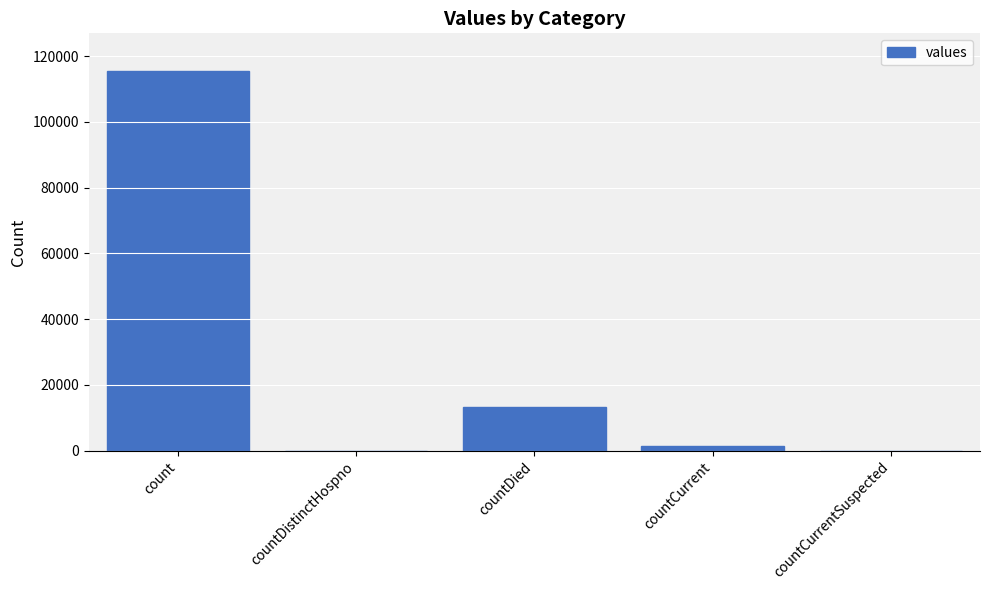

At which label is the value closest to 57689?

countDied